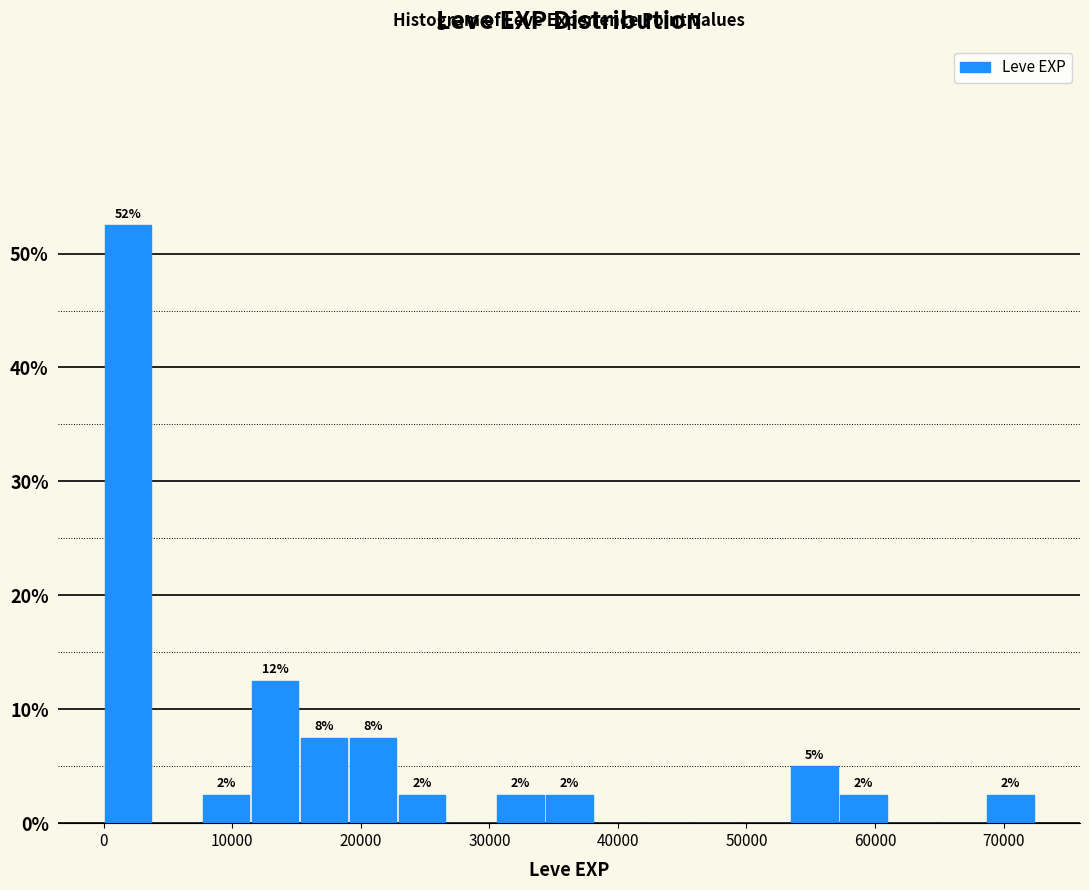

Around what value on the x-axis is the tallest bar? Give the approximate position of its centre, as read against the axis.

2000